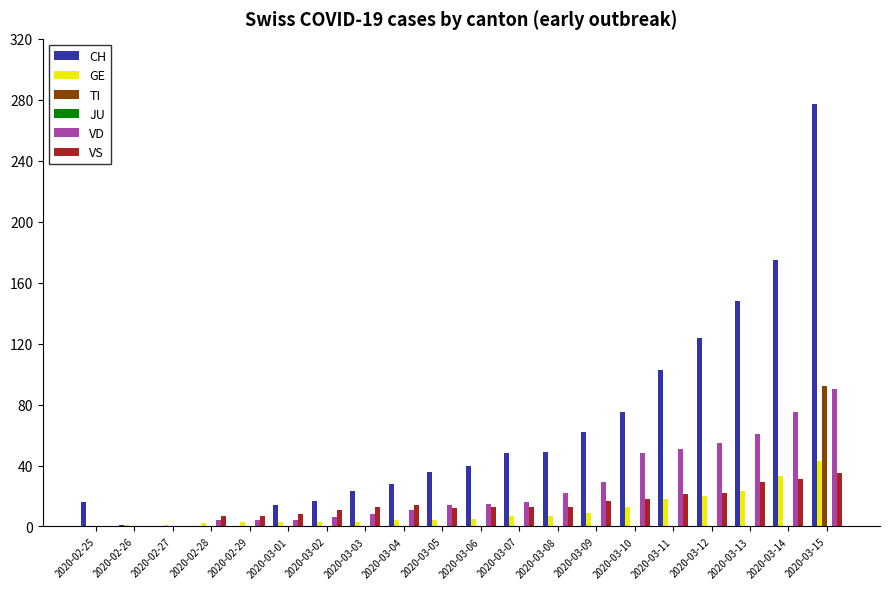

Which series changed the most between 2020-03-02 and 2020-03-10?

CH